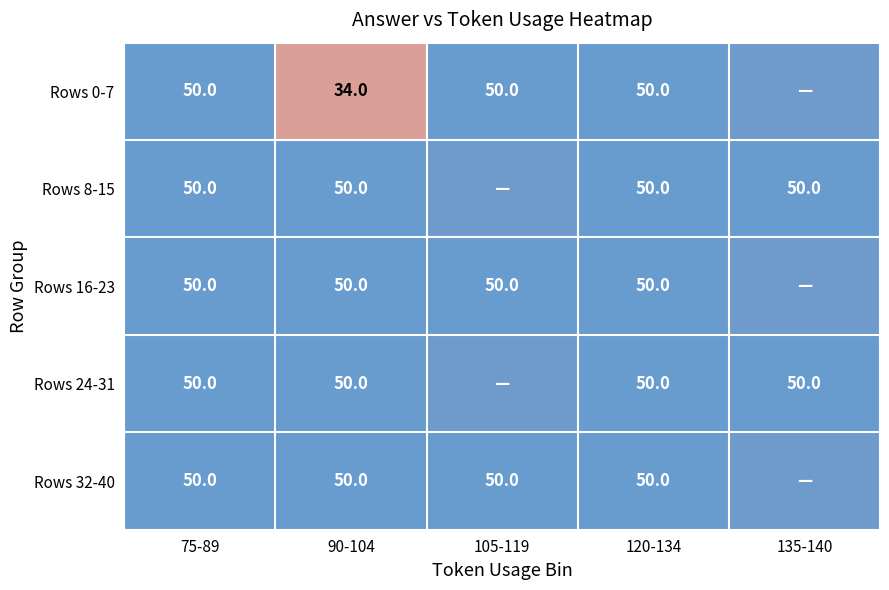

Between 90-104 and 75-89, which is larger?

75-89